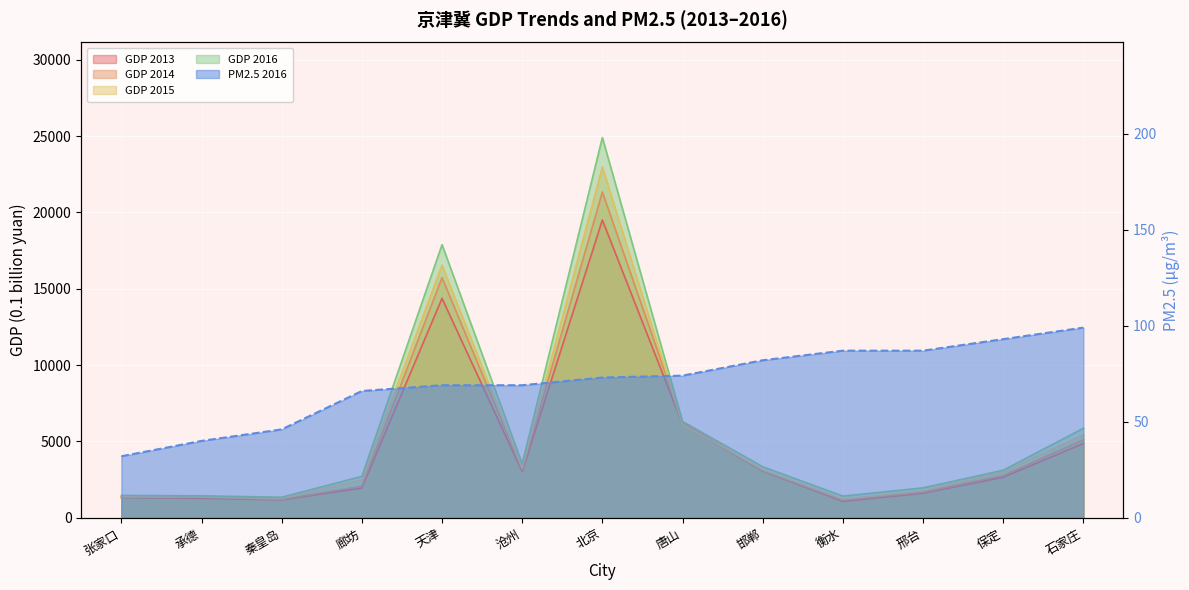

List the labels in order of GDP 2013 value, smallest first.

衡水, 秦皇岛, 承德, 张家口, 邢台, 廊坊, 保定, 沧州, 邯郸, 石家庄, 唐山, 天津, 北京